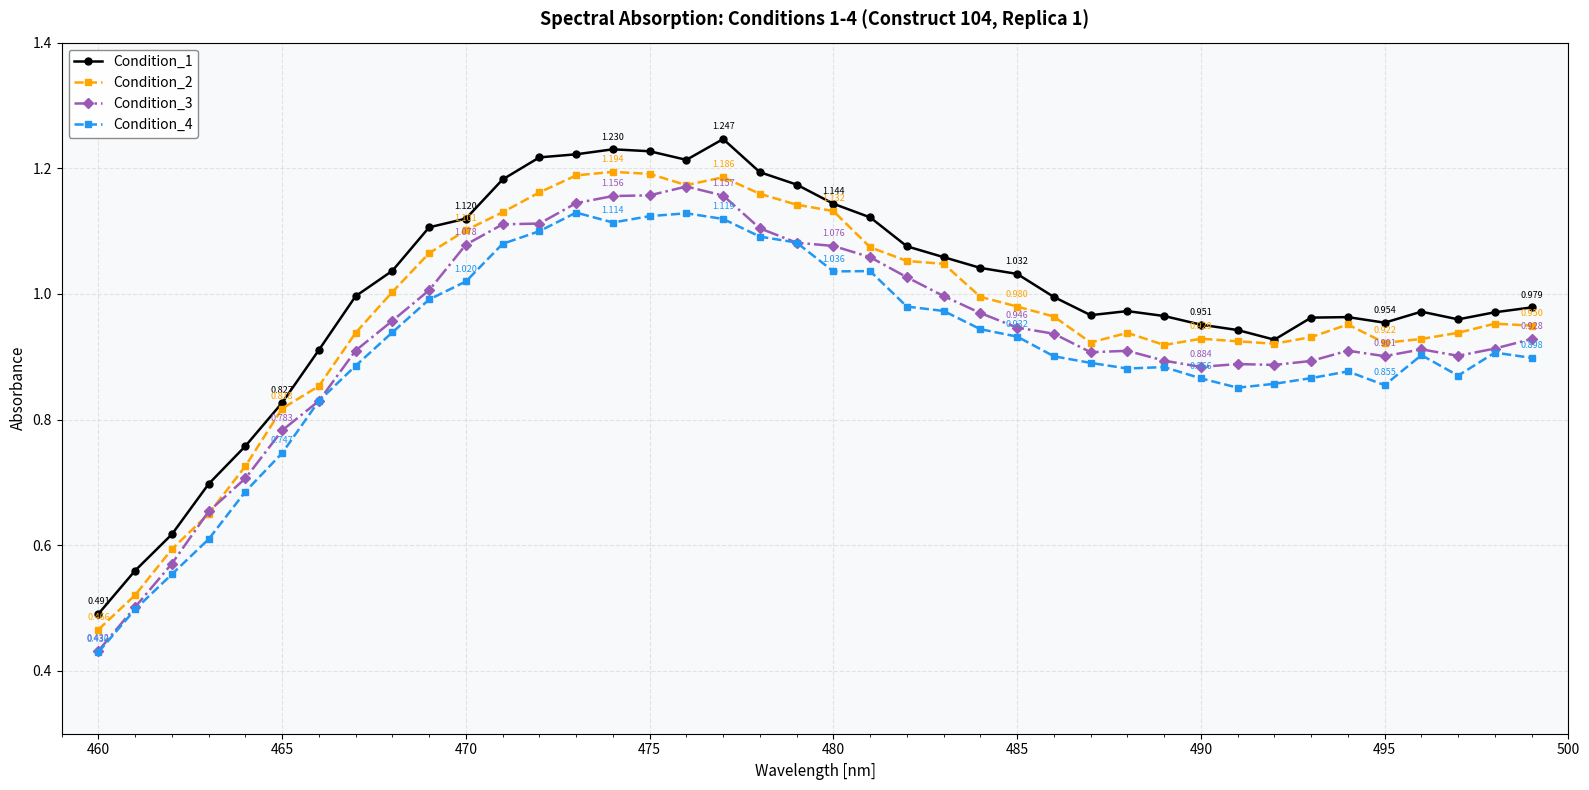

Which series has the largest range (max minus min)?

Condition_1